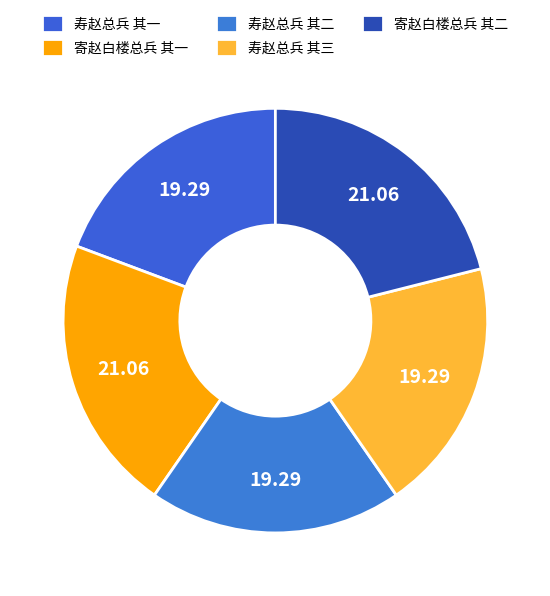

The 寿赵总兵 其二 slice represents 19% of the pie. True or false?

True